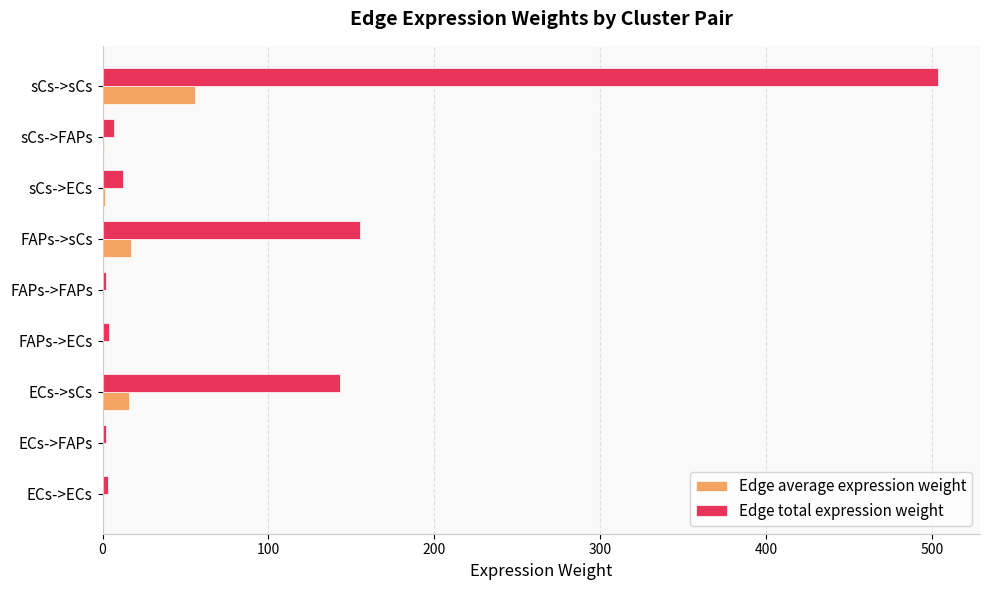

Which label corresponds to the largest value in the chart?

sCs->sCs